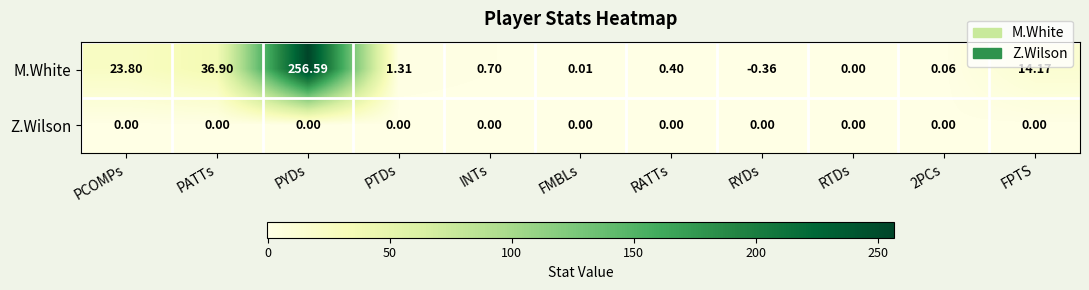

Rank the series at PTDs from highest to lowest value.

M.White, Z.Wilson